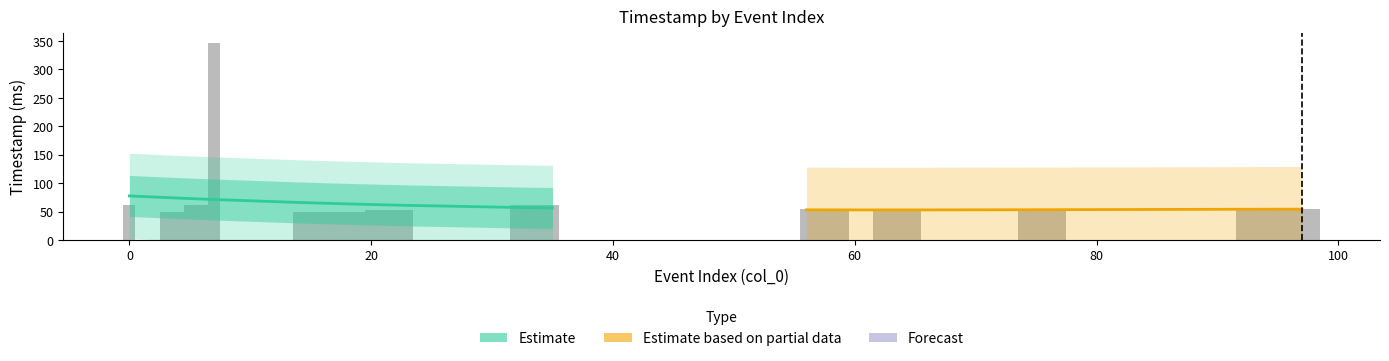

Reading left to right, extract all data points from this chart.

61	0	49	49	61	61	346	49	49	49	49	49	49	53	53	53	53	61	61	61	61	54	54	54	54	54	54	54	54	54	54	54	54	54	54	54	54	54	54	54